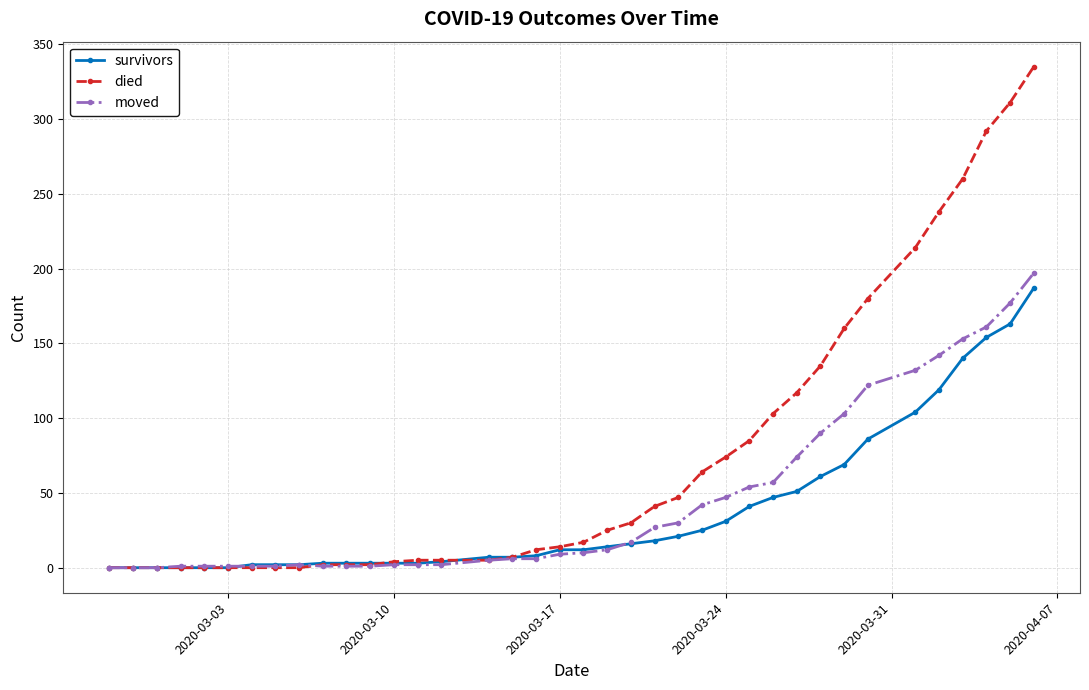

Which series has the widest spread of values?

died